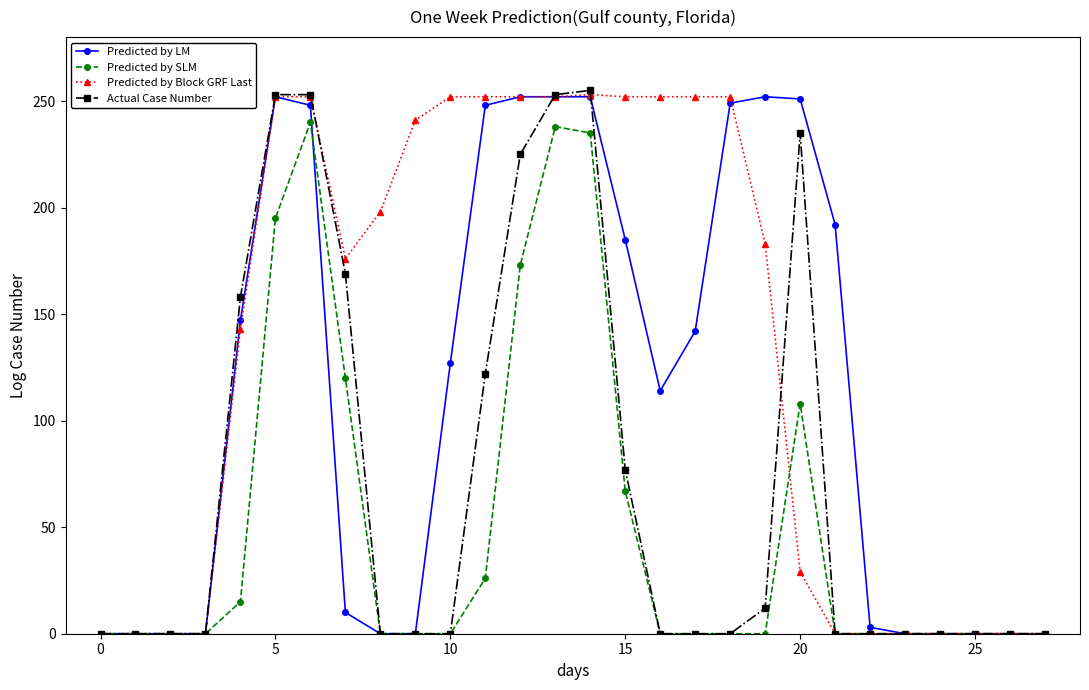

What is the maximum value shown in the chart?

255